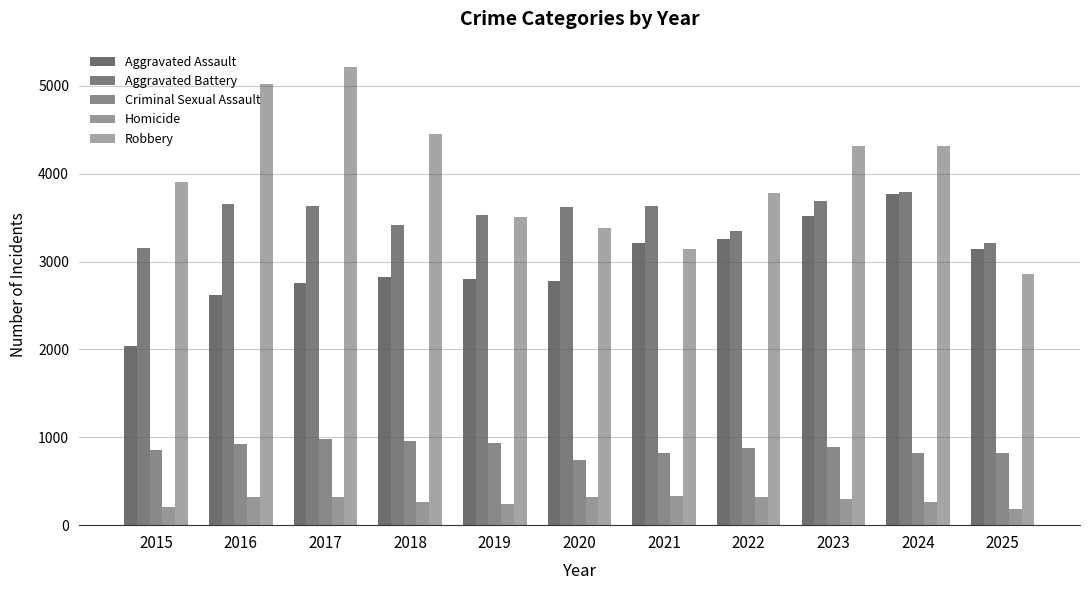

Which series changed the most between 2020 and 2025?

Robbery